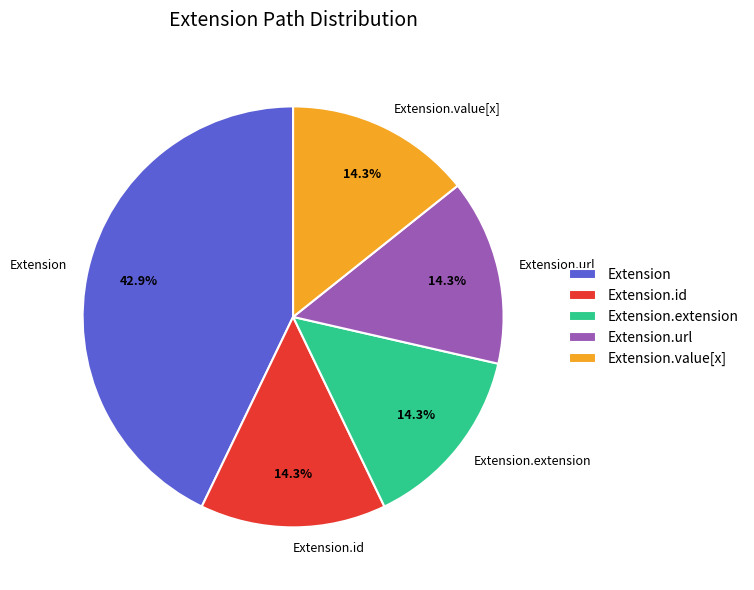

Which category has the biggest portion of the pie?

Extension